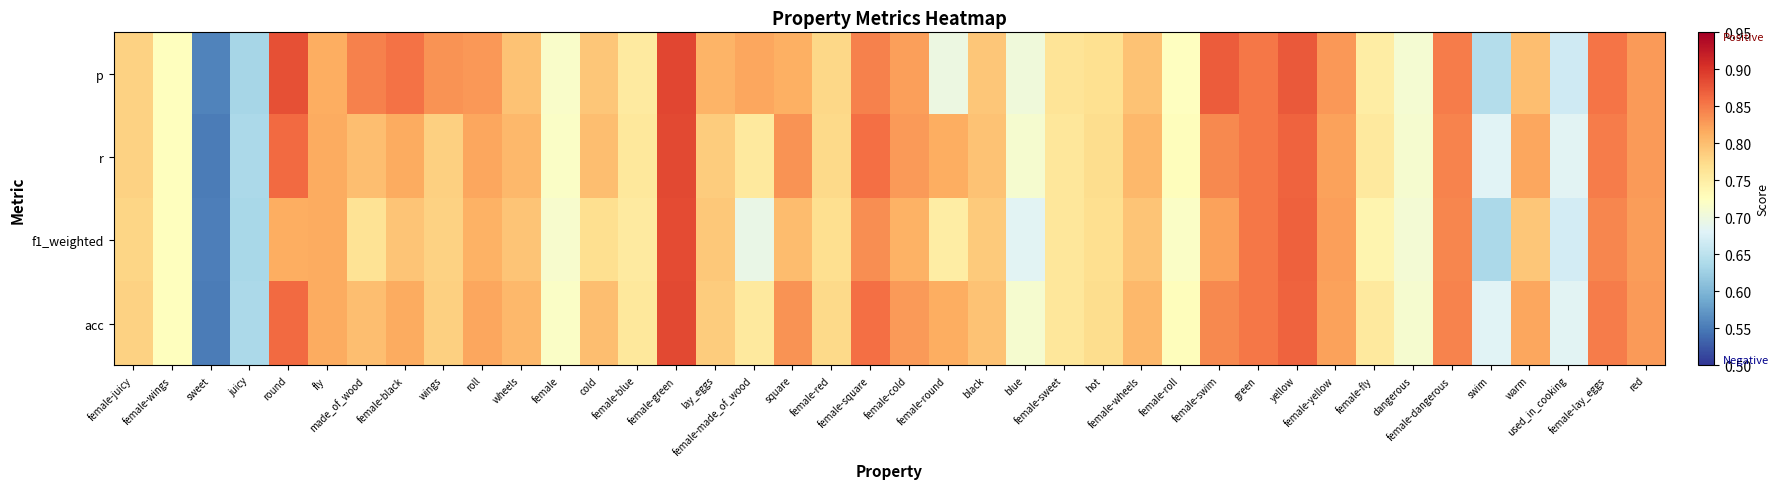

Reading right to left, transcribe all the data shown in this chart.

p: red=0.8	female-lay_eggs=0.9	used_in_cooking=0.7	warm=0.8	swim=0.6	female-dangerous=0.8	dangerous=0.7	female-fly=0.8	female-yellow=0.8	yellow=0.9	green=0.9	female-swim=0.9	female-roll=0.7	female-wheels=0.8	hot=0.8	female-sweet=0.8	blue=0.7	black=0.8	female-round=0.7	female-cold=0.8	female-square=0.8	female-red=0.8	square=0.8	female-made_of_wood=0.8	lay_eggs=0.8	female-green=0.9	female-blue=0.8	cold=0.8	female=0.7	wheels=0.8	roll=0.8	wings=0.8	female-black=0.9	made_of_wood=0.8	fly=0.8	round=0.9	juicy=0.6	sweet=0.6	female-wings=0.7	female-juicy=0.8
r: red=0.8	female-lay_eggs=0.8	used_in_cooking=0.7	warm=0.8	swim=0.7	female-dangerous=0.8	dangerous=0.7	female-fly=0.8	female-yellow=0.8	yellow=0.9	green=0.9	female-swim=0.8	female-roll=0.7	female-wheels=0.8	hot=0.8	female-sweet=0.8	blue=0.7	black=0.8	female-round=0.8	female-cold=0.8	female-square=0.9	female-red=0.8	square=0.8	female-made_of_wood=0.8	lay_eggs=0.8	female-green=0.9	female-blue=0.8	cold=0.8	female=0.7	wheels=0.8	roll=0.8	wings=0.8	female-black=0.8	made_of_wood=0.8	fly=0.8	round=0.9	juicy=0.6	sweet=0.6	female-wings=0.7	female-juicy=0.8
f1_weighted: red=0.8	female-lay_eggs=0.8	used_in_cooking=0.7	warm=0.8	swim=0.6	female-dangerous=0.8	dangerous=0.7	female-fly=0.7	female-yellow=0.8	yellow=0.9	green=0.9	female-swim=0.8	female-roll=0.7	female-wheels=0.8	hot=0.8	female-sweet=0.8	blue=0.7	black=0.8	female-round=0.8	female-cold=0.8	female-square=0.8	female-red=0.8	square=0.8	female-made_of_wood=0.7	lay_eggs=0.8	female-green=0.9	female-blue=0.8	cold=0.8	female=0.7	wheels=0.8	roll=0.8	wings=0.8	female-black=0.8	made_of_wood=0.8	fly=0.8	round=0.8	juicy=0.6	sweet=0.6	female-wings=0.7	female-juicy=0.8
acc: red=0.8	female-lay_eggs=0.8	used_in_cooking=0.7	warm=0.8	swim=0.7	female-dangerous=0.8	dangerous=0.7	female-fly=0.8	female-yellow=0.8	yellow=0.9	green=0.9	female-swim=0.8	female-roll=0.7	female-wheels=0.8	hot=0.8	female-sweet=0.8	blue=0.7	black=0.8	female-round=0.8	female-cold=0.8	female-square=0.9	female-red=0.8	square=0.8	female-made_of_wood=0.8	lay_eggs=0.8	female-green=0.9	female-blue=0.8	cold=0.8	female=0.7	wheels=0.8	roll=0.8	wings=0.8	female-black=0.8	made_of_wood=0.8	fly=0.8	round=0.9	juicy=0.6	sweet=0.6	female-wings=0.7	female-juicy=0.8